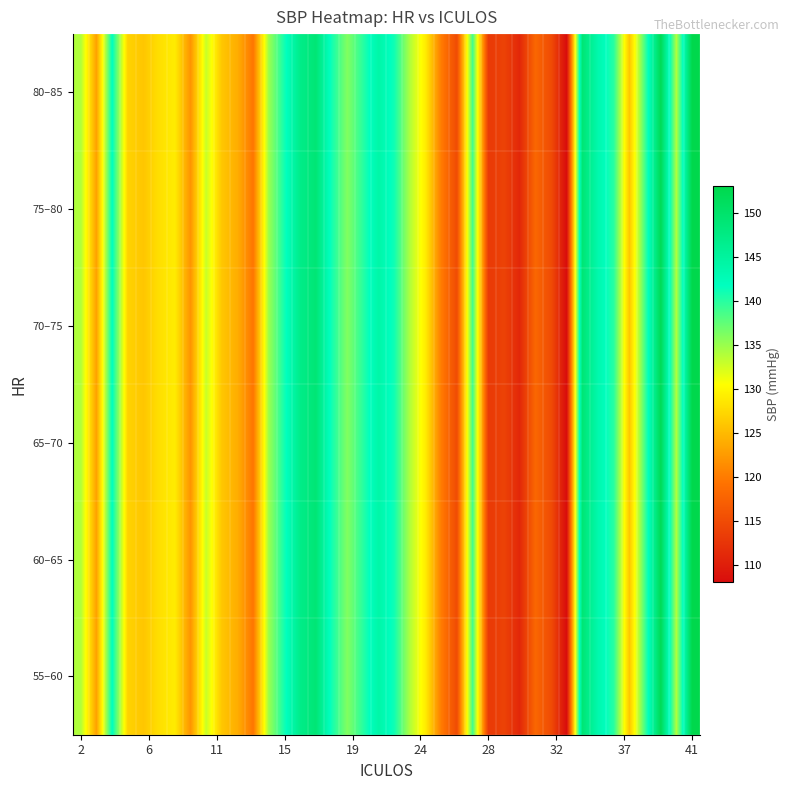

What is the minimum value shown in the chart?

108.0